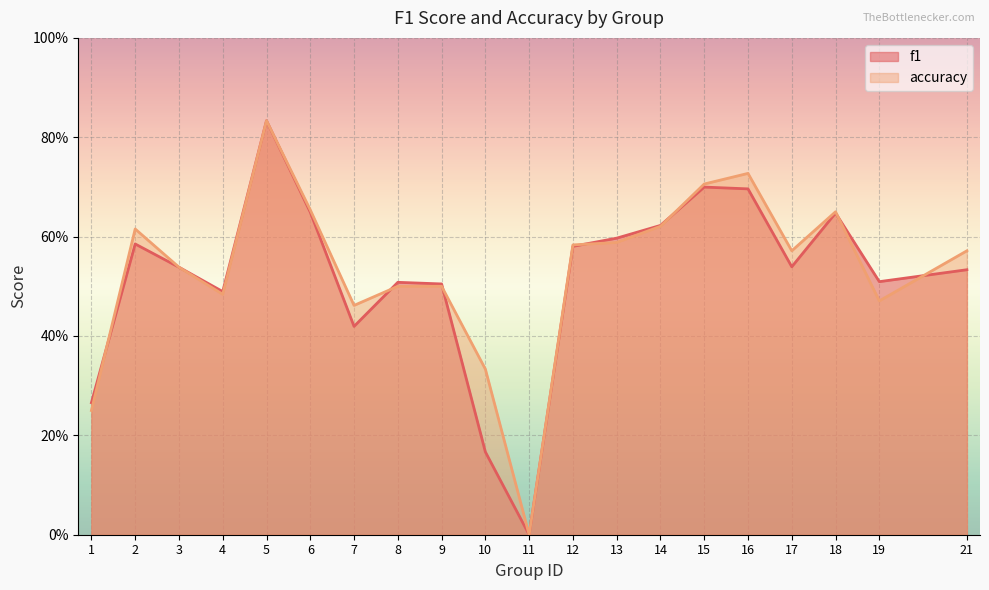

What are all the series names shown in the legend?

f1, accuracy